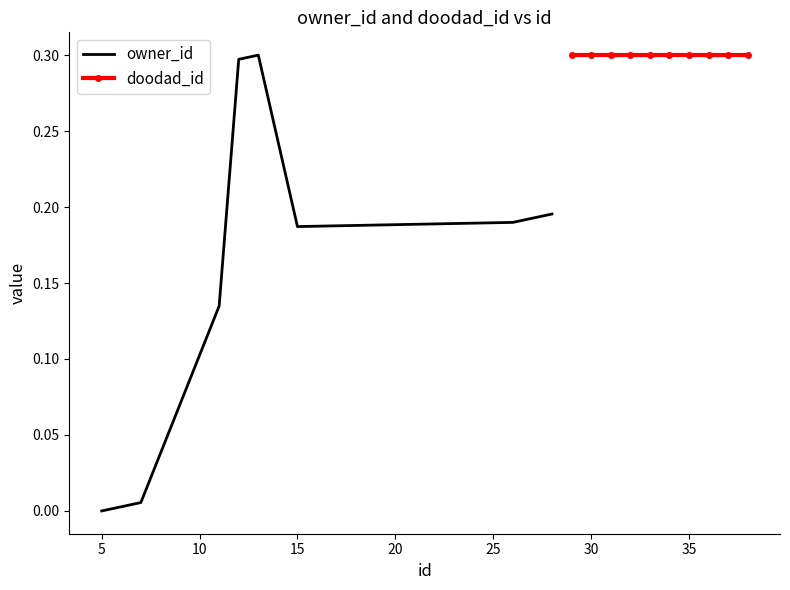

Rank the series by their average value, from lowest to highest.

owner_id, doodad_id